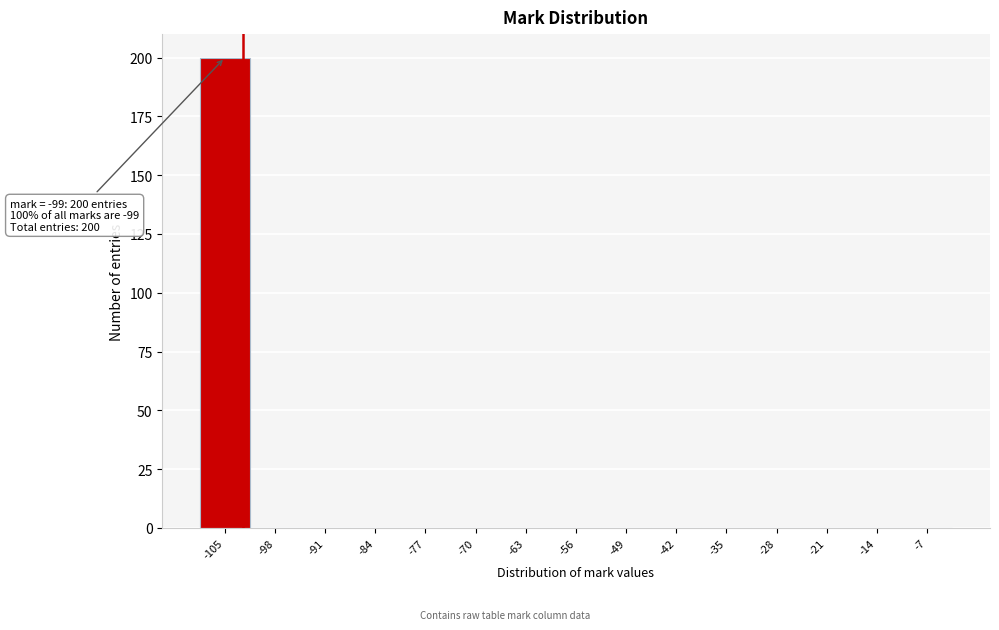

Reading right to left, transcribe all the data shown in this chart.

-7=0	-14=0	-21=0	-28=0	-35=0	-42=0	-49=0	-56=0	-63=0	-70=0	-77=0	-84=0	-91=0	-98=0	-105=200